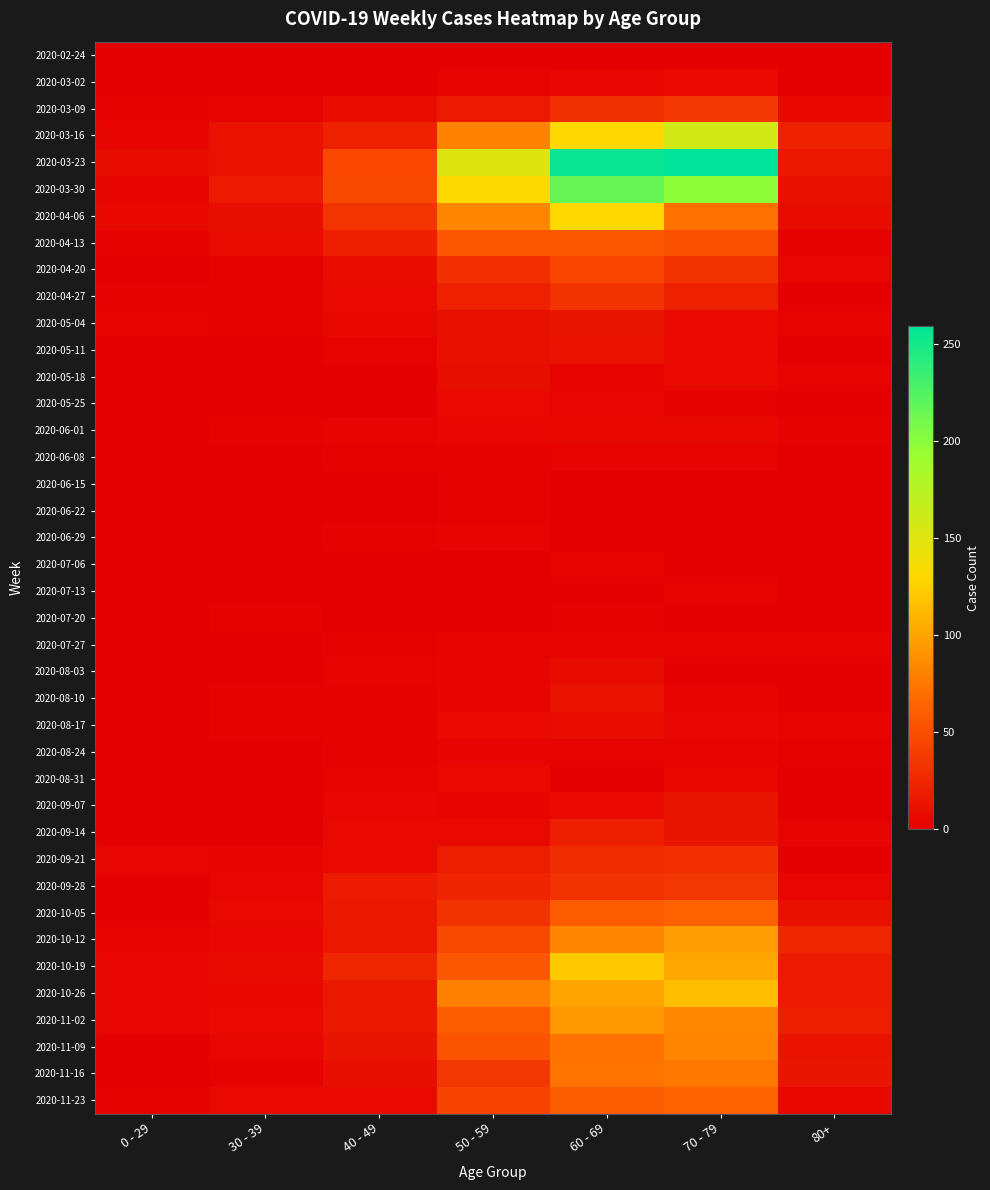

Which series has the largest range (max minus min)?

2020-03-23